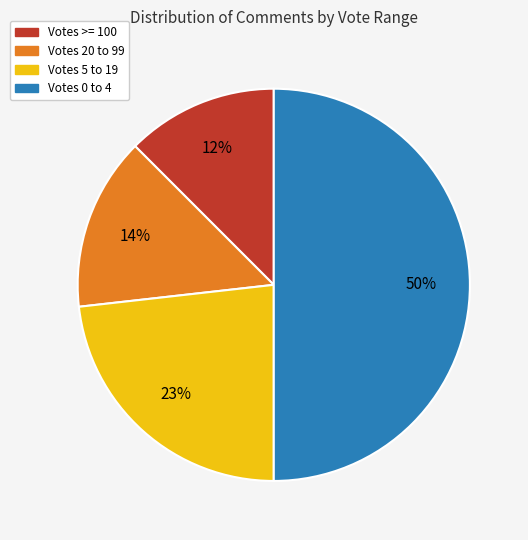

How many segments does this pie chart have?

4